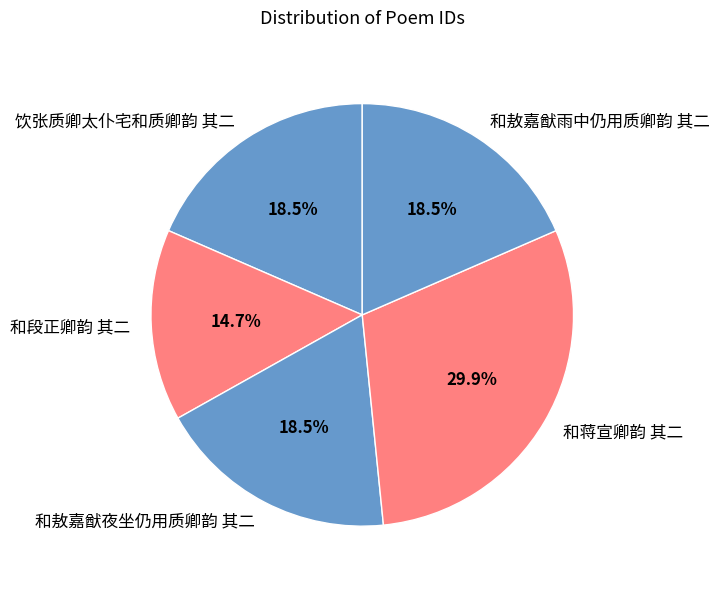

Is there a majority slice in this chart?

No